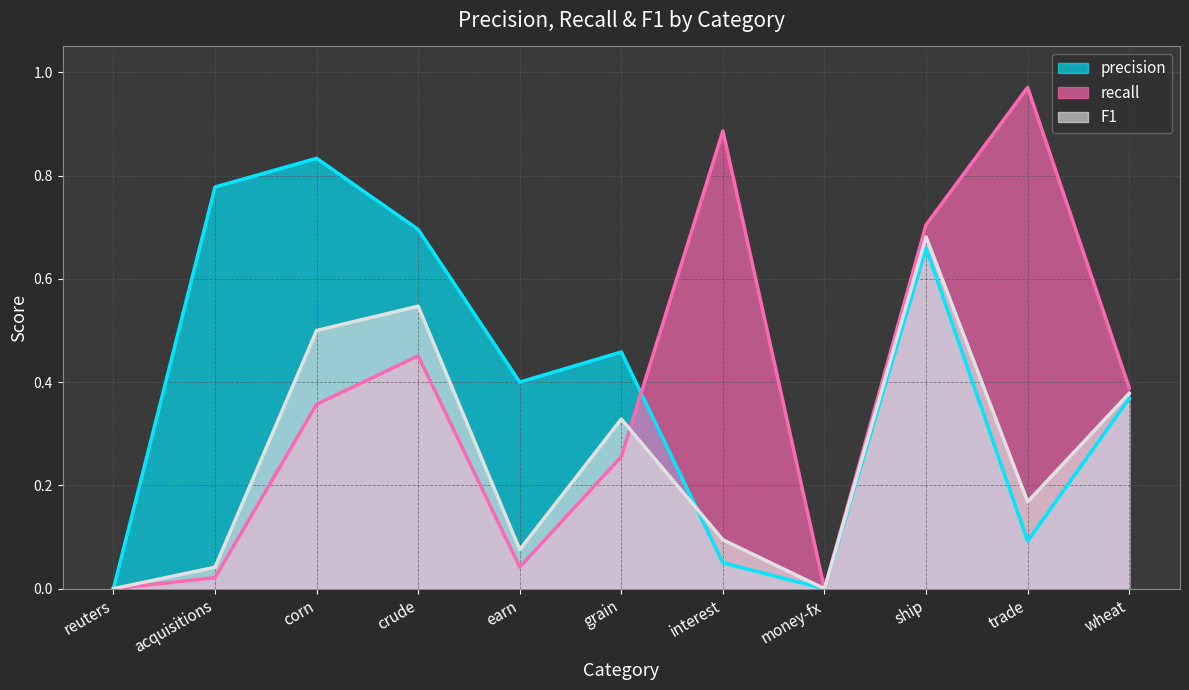

Where is F1 nearest to the value 0?

reuters